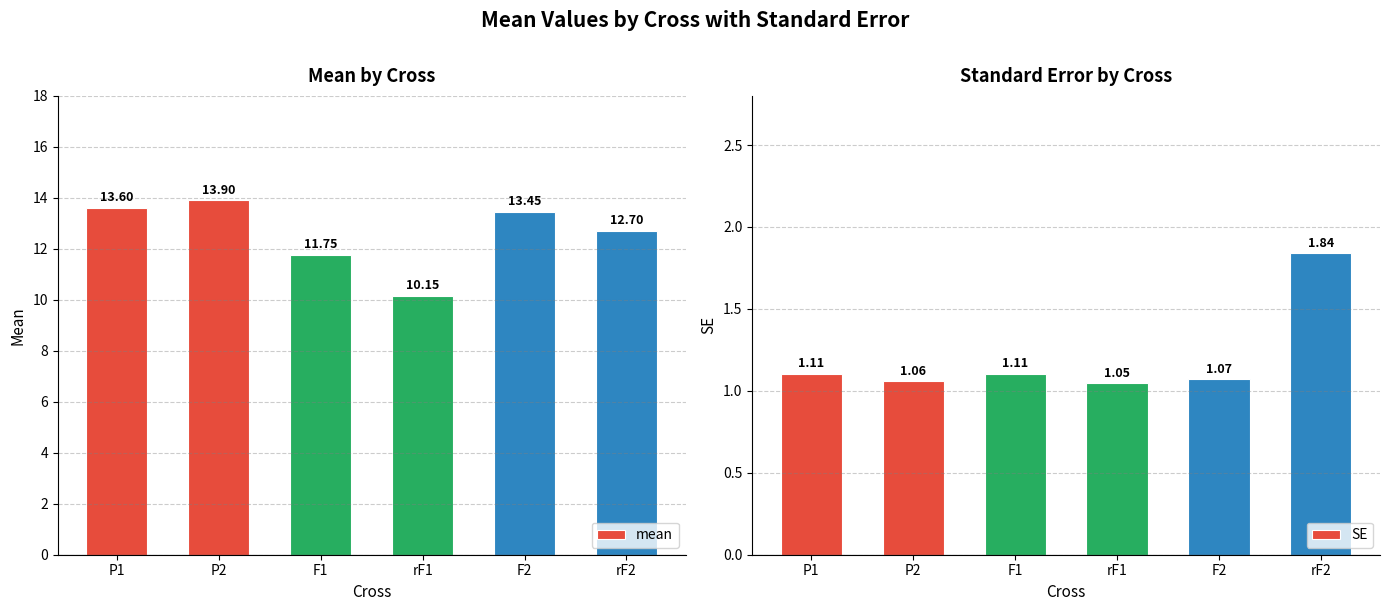

Does the chart contain stacked bars?

No